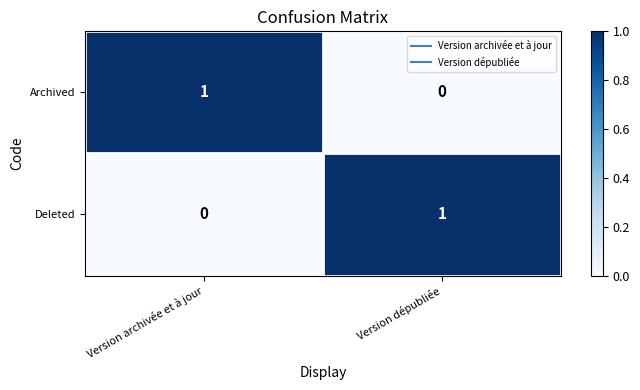

The Deleted series shows 2 at Version dépubliée. True or false?

False